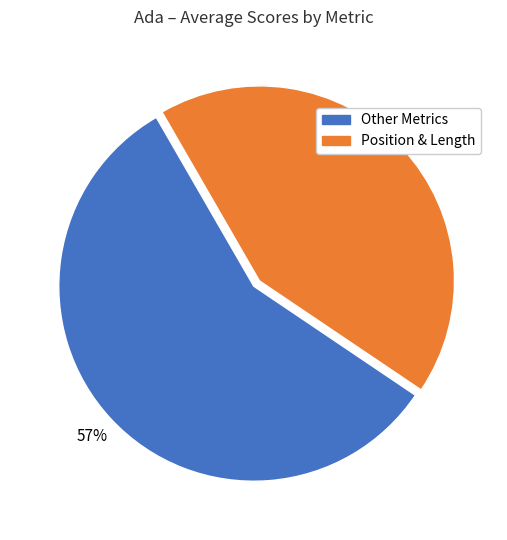

Is there a majority slice in this chart?

Yes